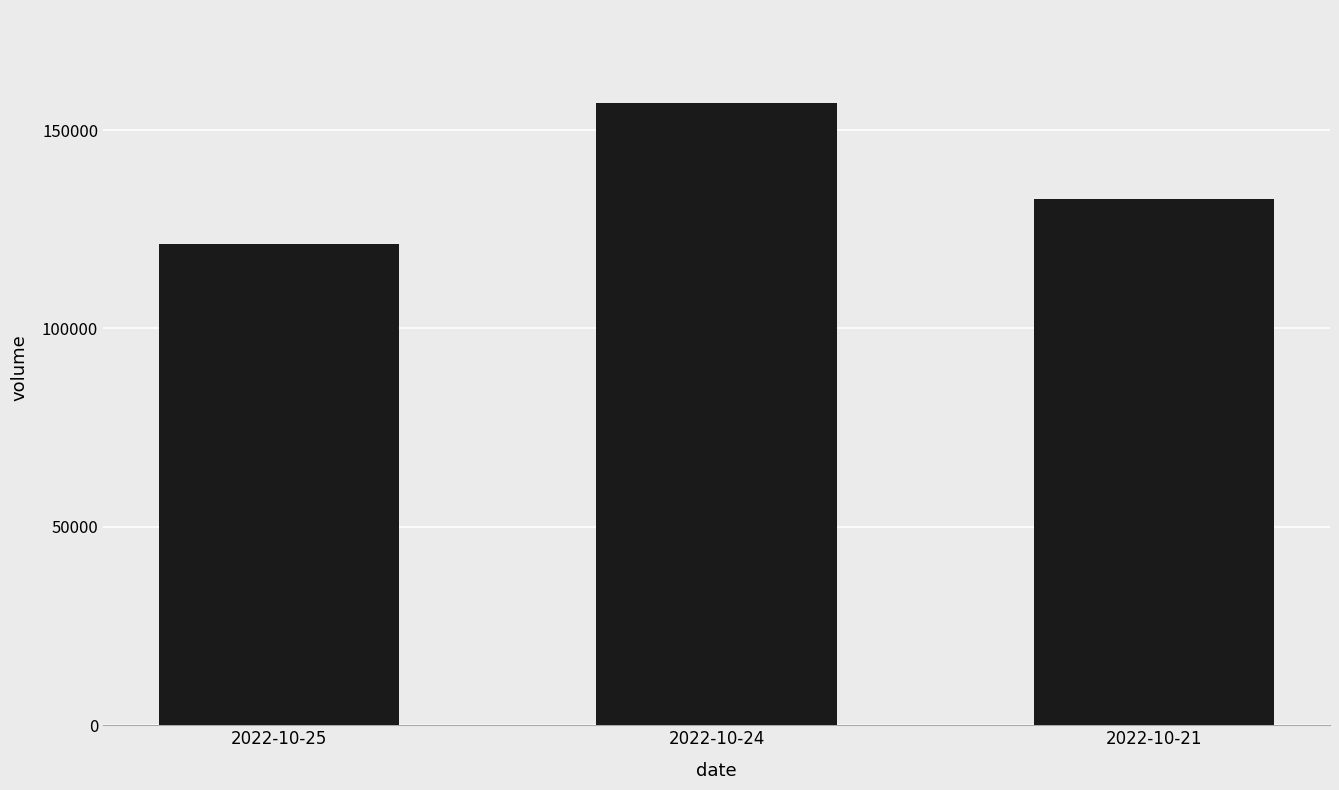

What is the value of the 2nd bar from the left?

156744